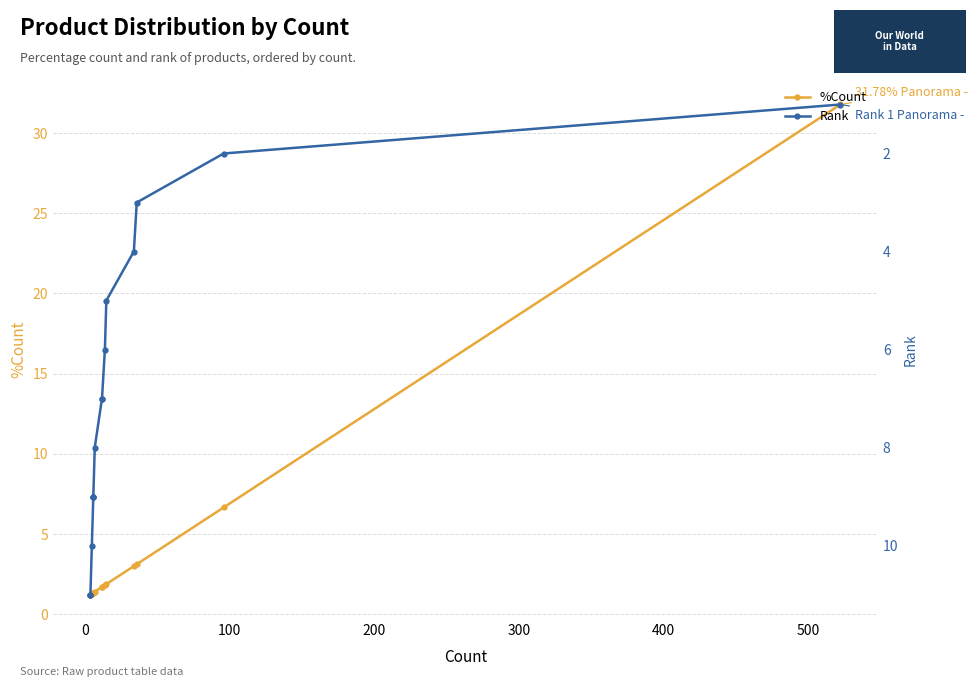

Count the number of data series in this chart.

2